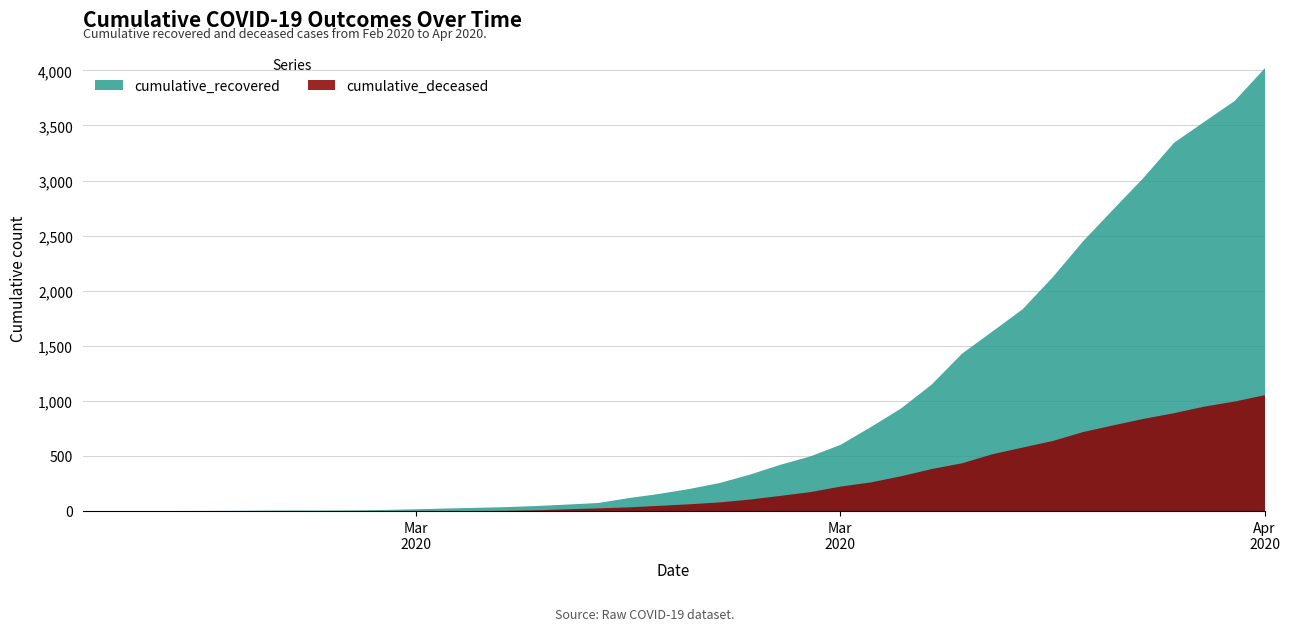

What is the maximum value shown in the chart?

4025